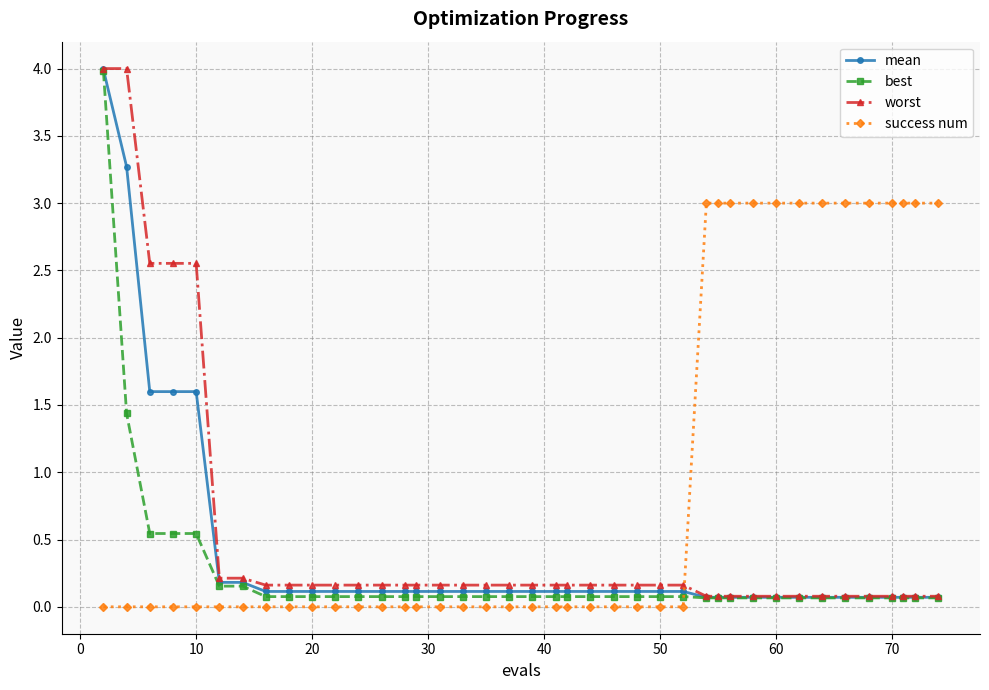

What is the value of the success num point at the 30th from the left?

3.0